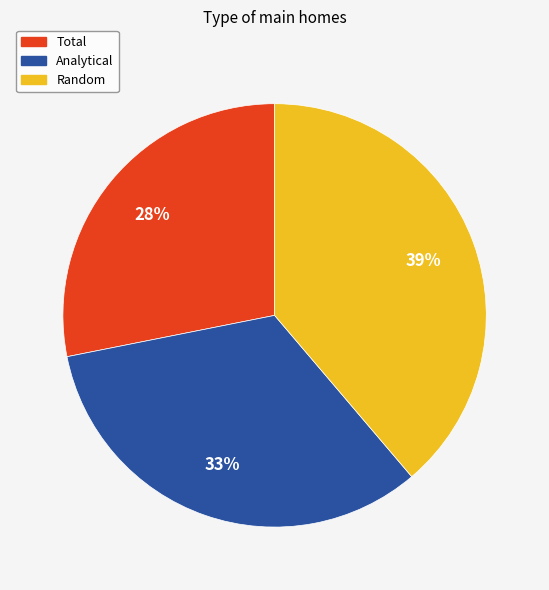

To the nearest percent, what is the difference between the largest and smallest slice percentages?

11%